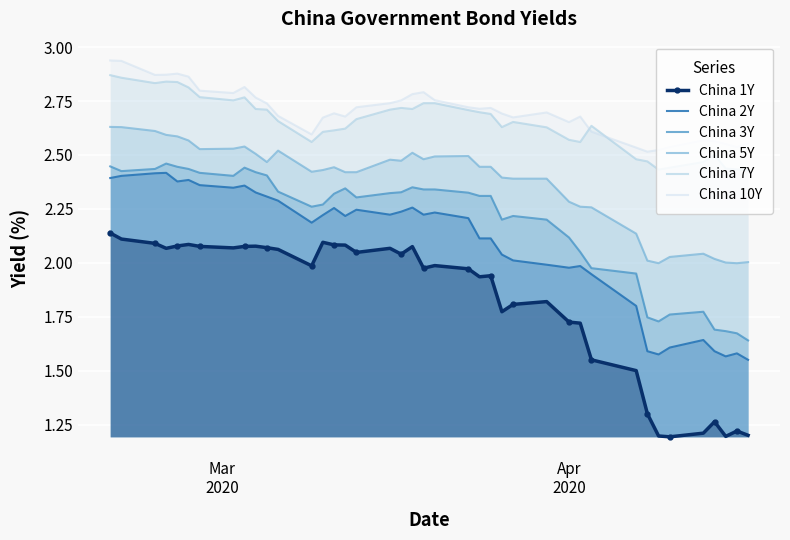

What is the sum of all China 1Y values?

73.0